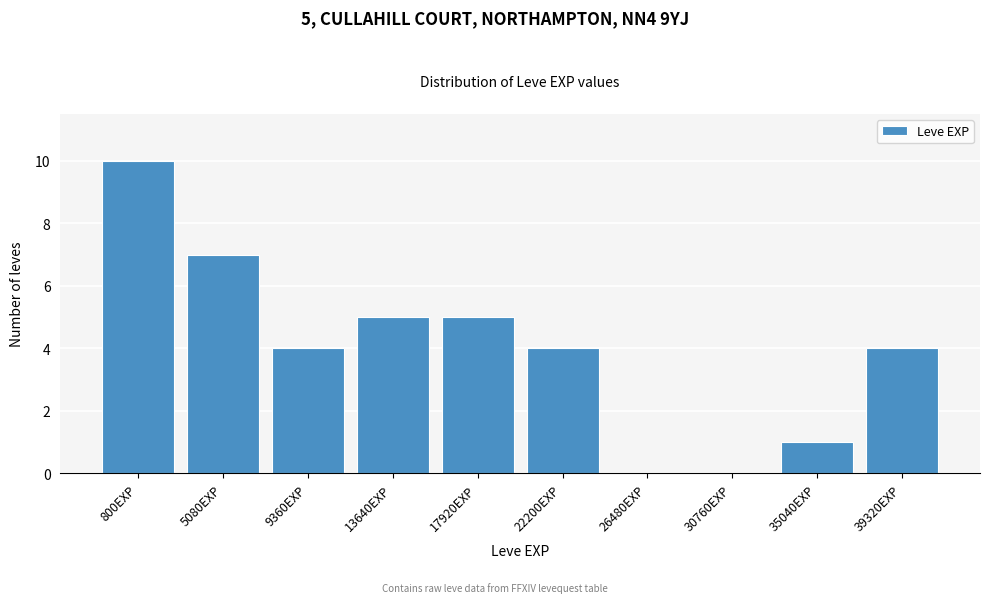

Reading left to right, extract all data points from this chart.

800EXP=10	5080EXP=7	9360EXP=4	13640EXP=5	17920EXP=5	22200EXP=4	26480EXP=0	30760EXP=0	35040EXP=1	39320EXP=4